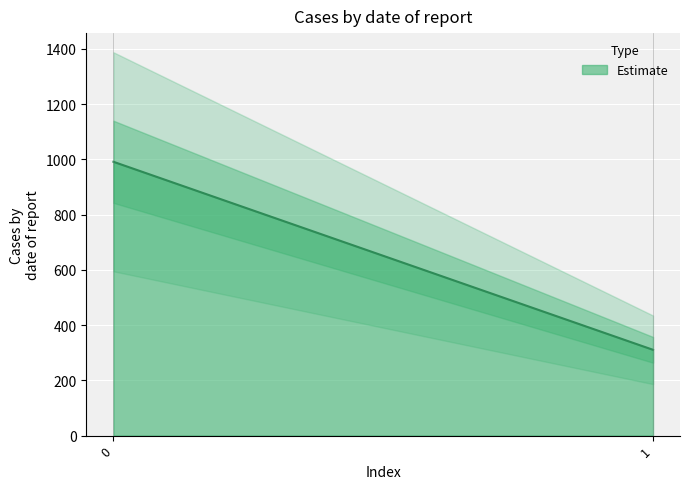

What is the smallest value displayed?

310.4